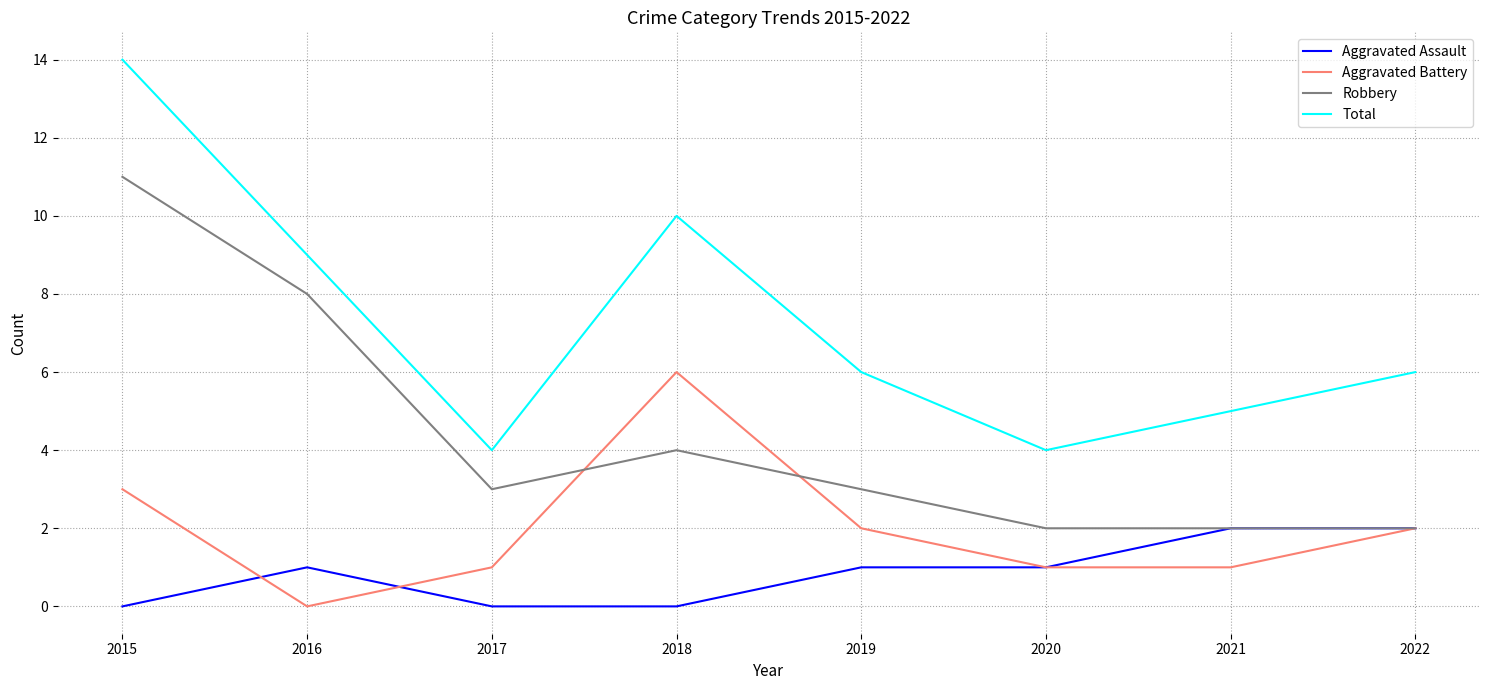

Which series has the widest spread of values?

Total